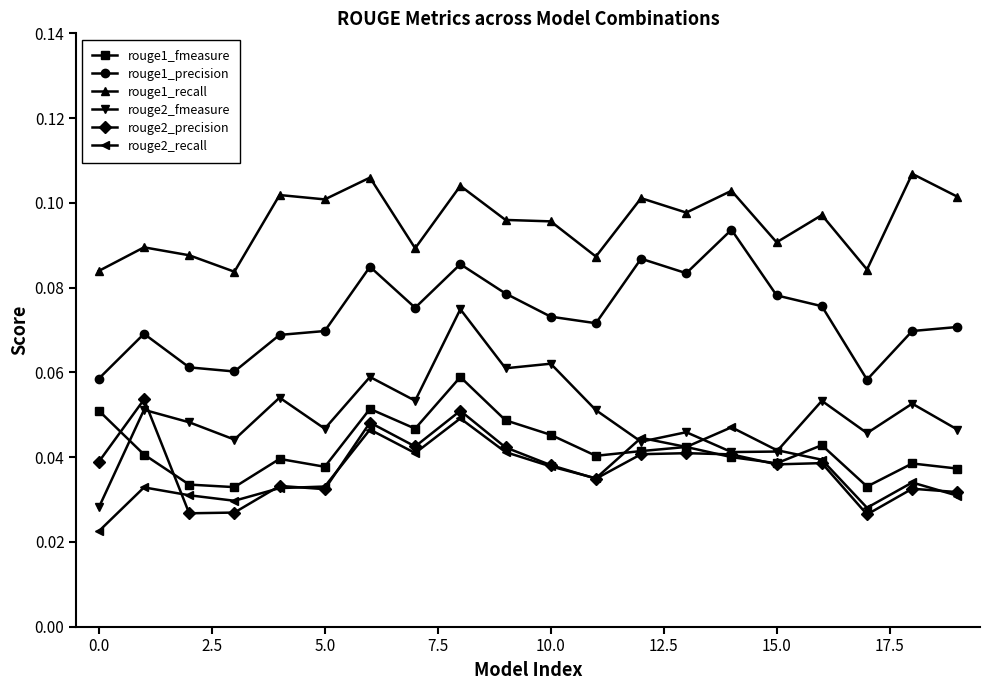

True or false: rouge1_recall has more than 1 points higher than both neighbors.

True